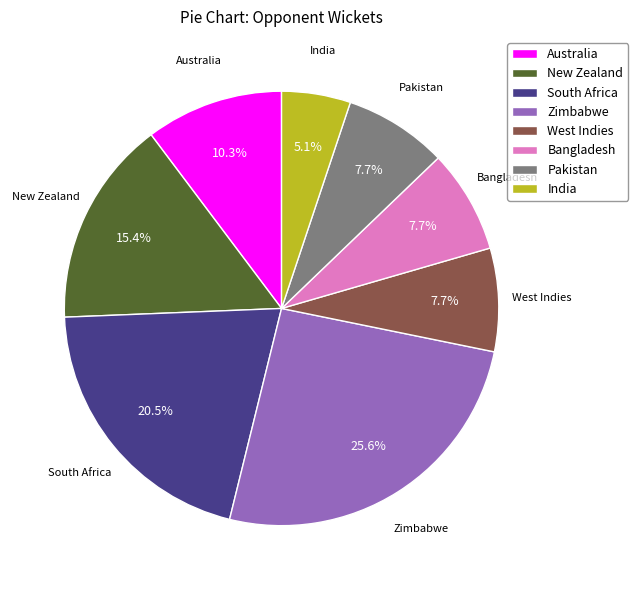

Does Bangladesh account for over 50% of the chart?

No